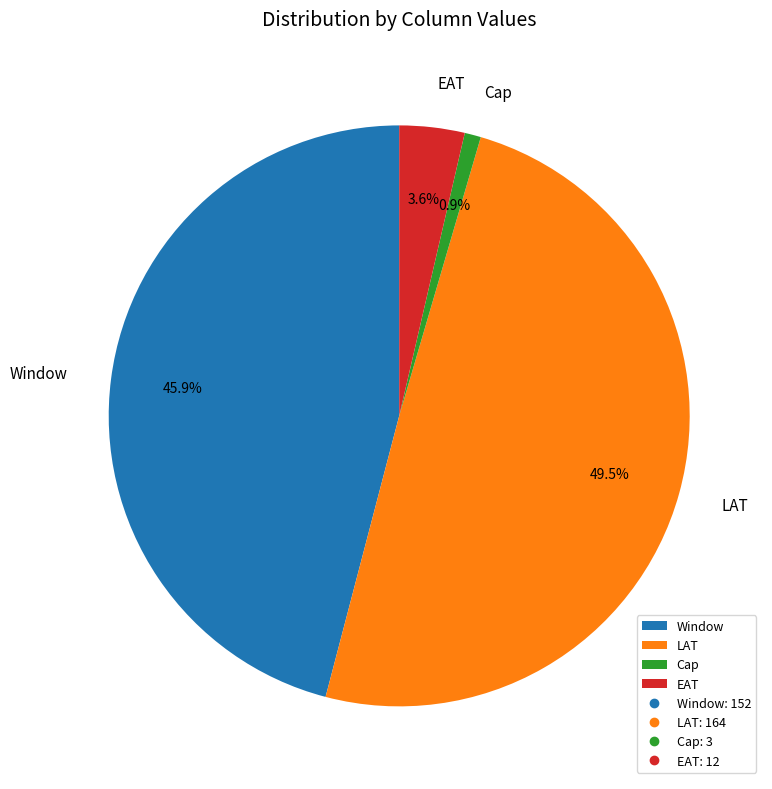

What percentage is the Window slice, to the nearest percent?

46%